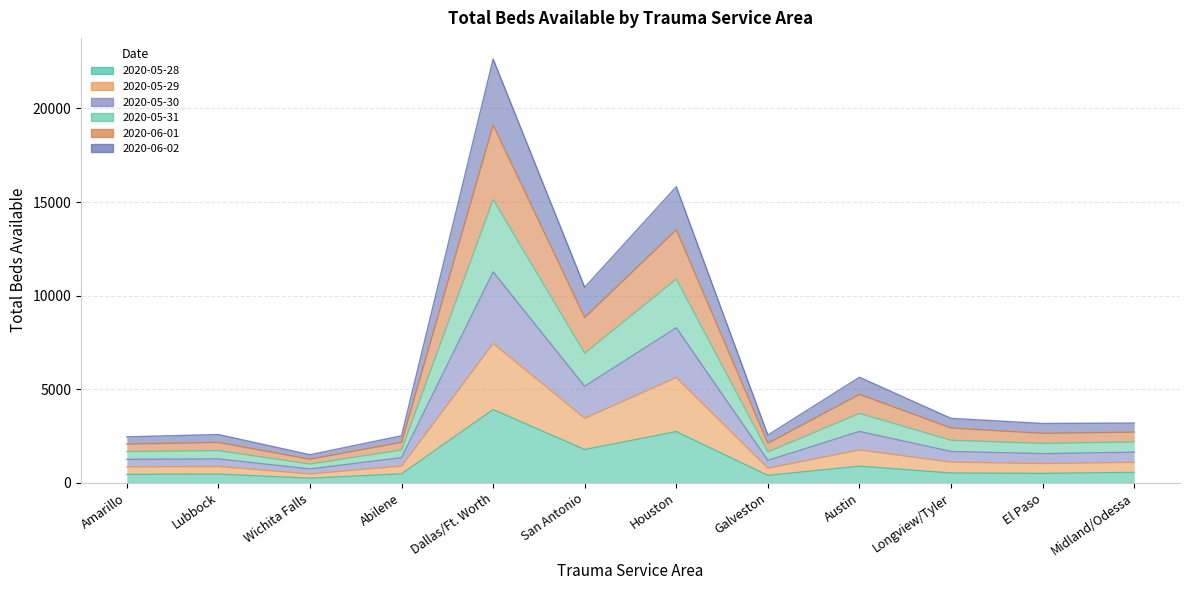

At Dallas/Ft. Worth, list the series in order from smallest to largest.

2020-05-28, 2020-05-29, 2020-06-02, 2020-06-01, 2020-05-31, 2020-05-30